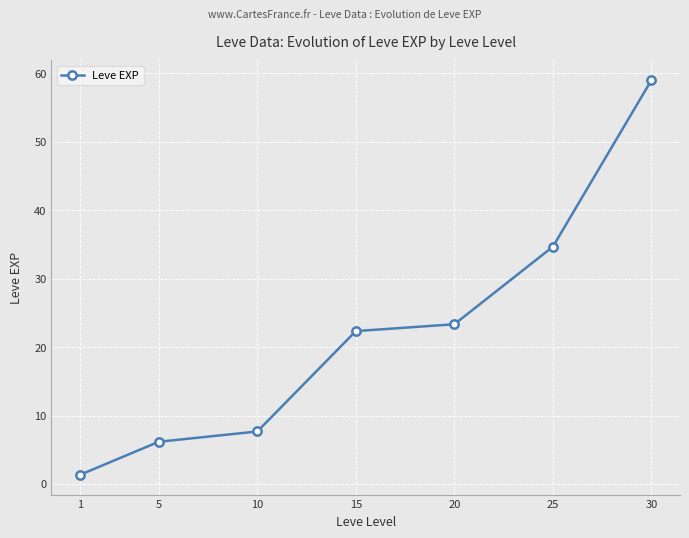

Reading left to right, transcribe all the data shown in this chart.

1=1.3	5=6.2	10=7.7	15=22.3	20=23.3	25=34.7	30=59.0